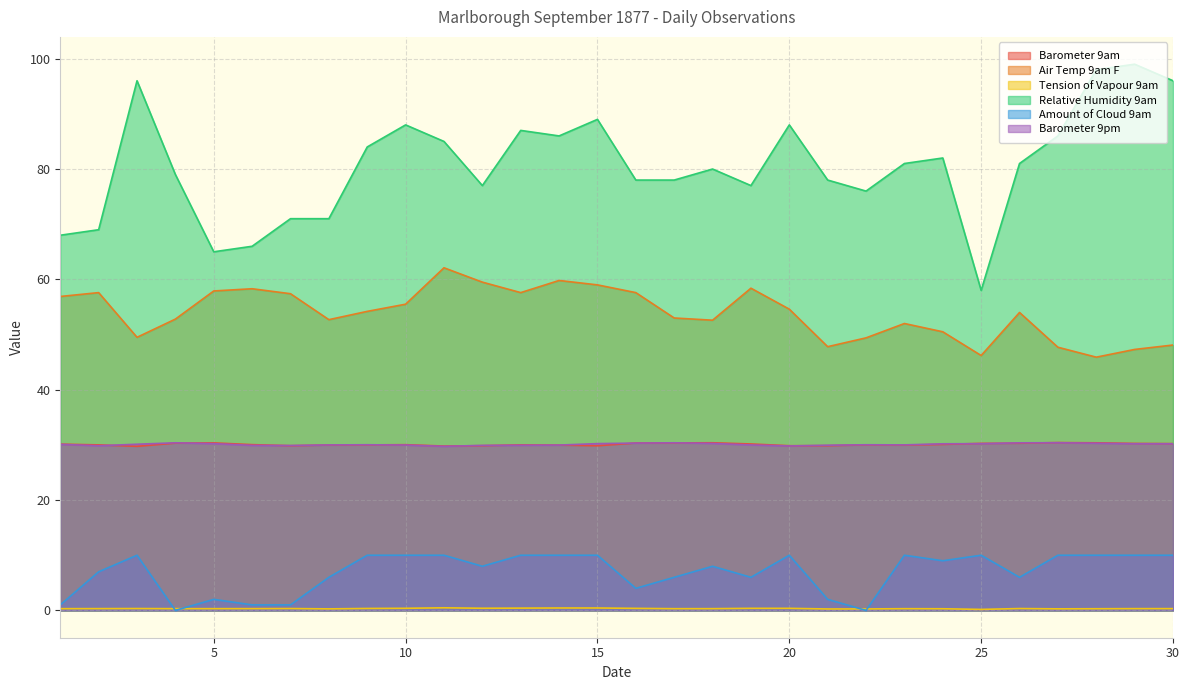

At which label does Barometer 9pm reach its peak?

27